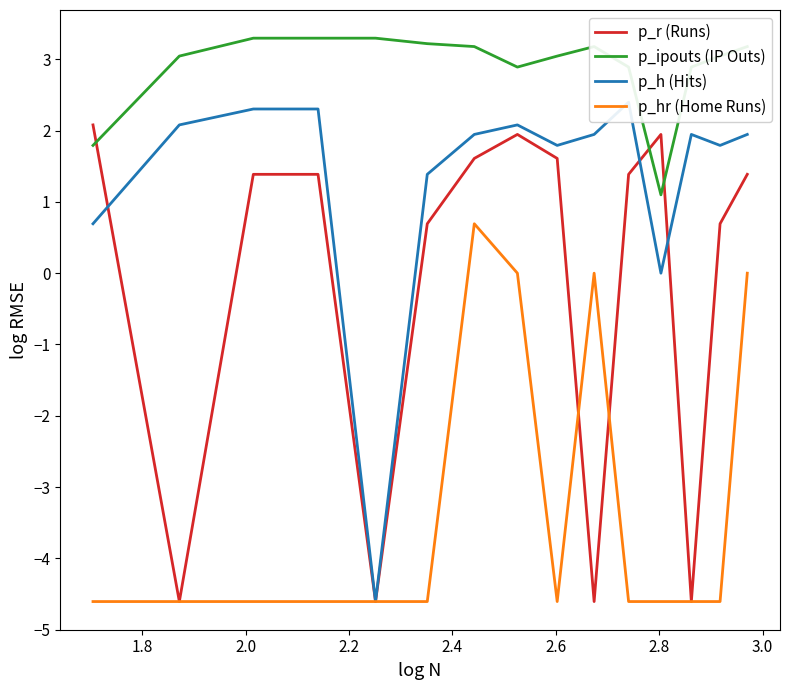

How many data points does each series have?

15